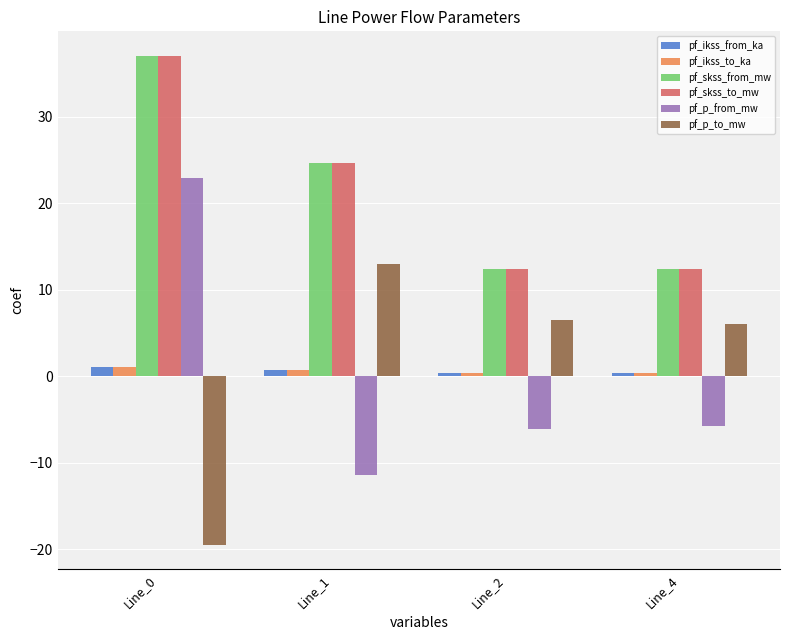

Where is pf_skss_to_mw nearest to the value 24?

Line_1